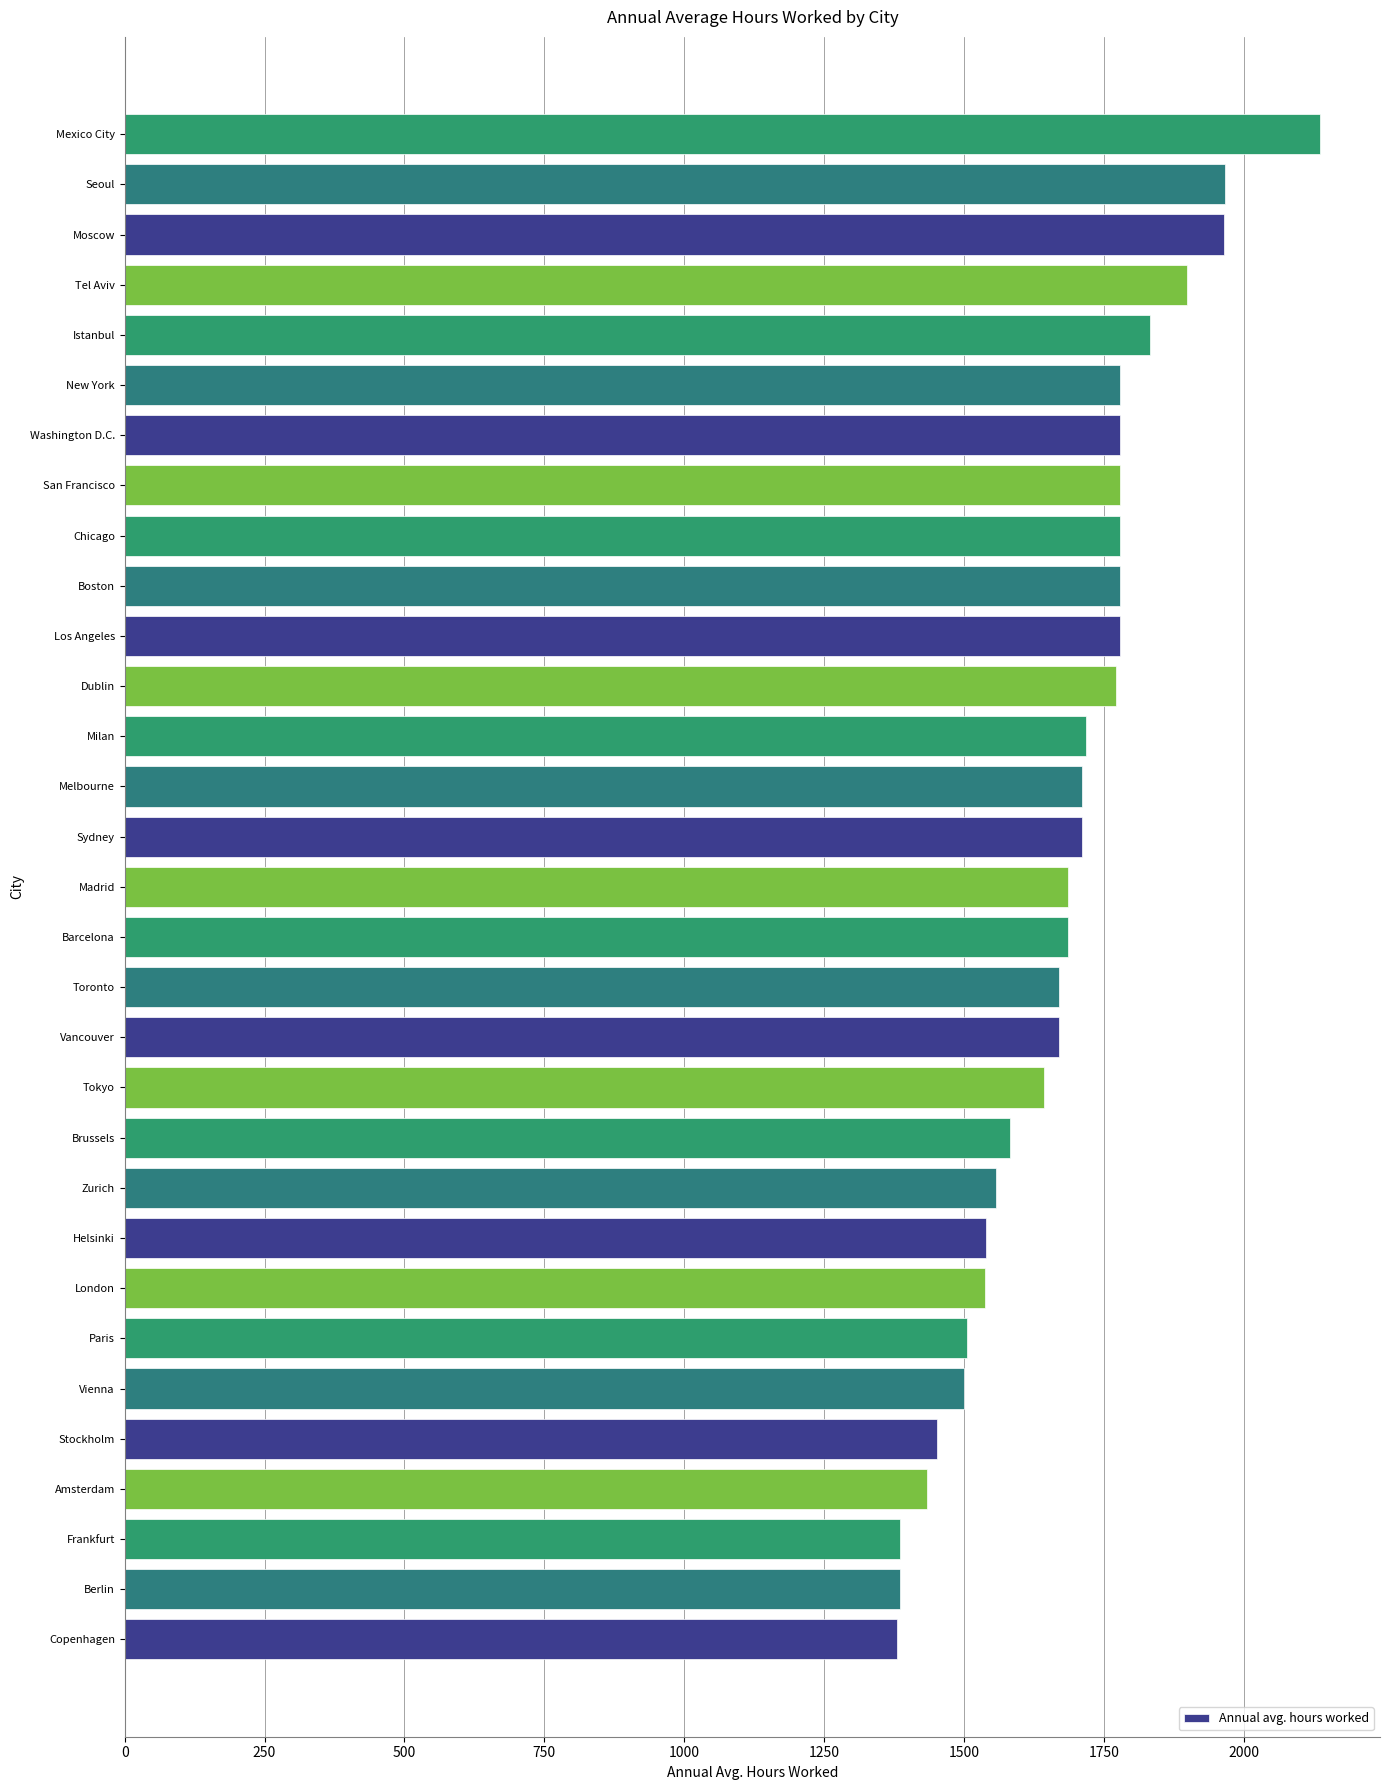

What is the smallest value displayed?

1380